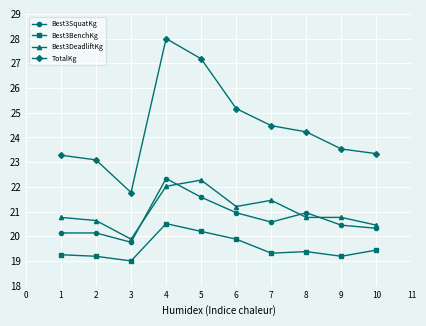

At which category is the sum across all series the highest?

4